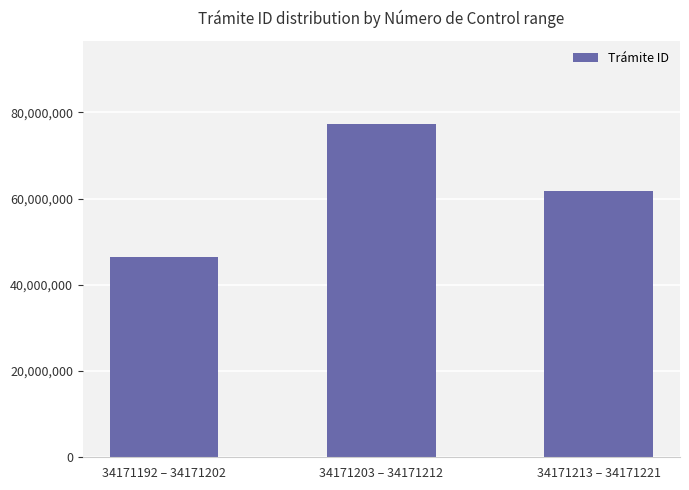

What is the maximum value shown in the chart?

77261221